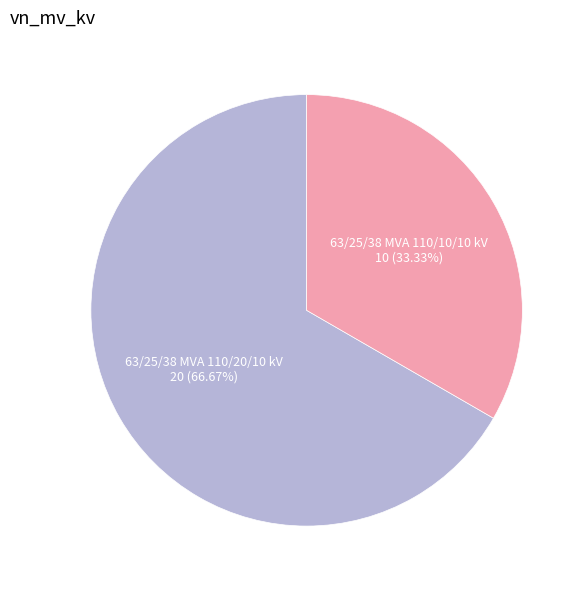

Is there a majority slice in this chart?

Yes